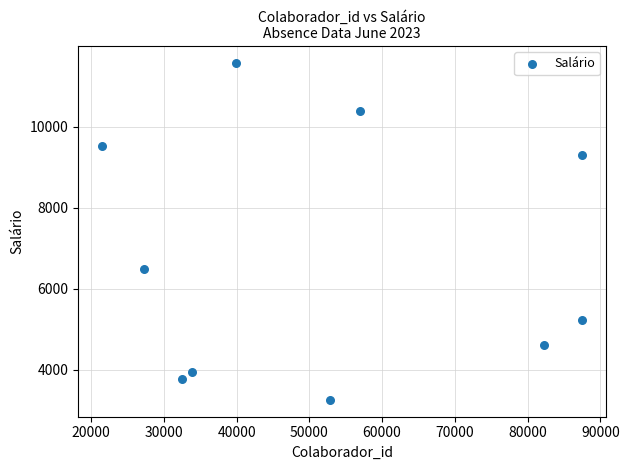

What Y value in the scatter plot is closest to 7413?

6480.7